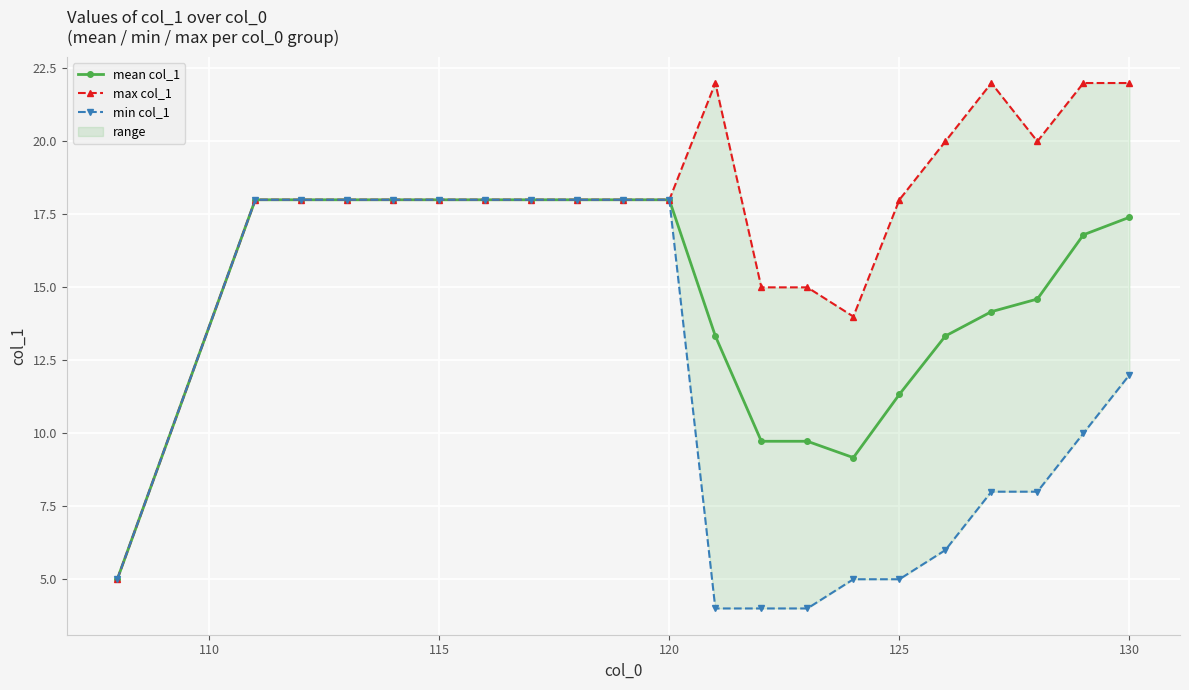

List the series in order of their peak value, highest first.

max col_1, mean col_1, min col_1